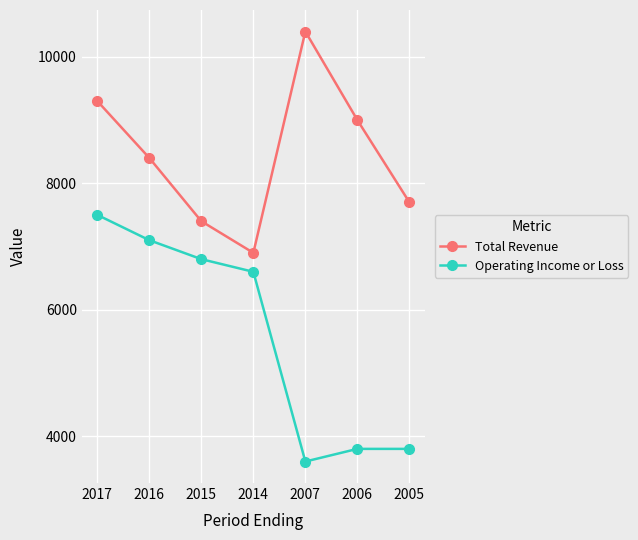

Which series has the largest total across all categories?

Total Revenue